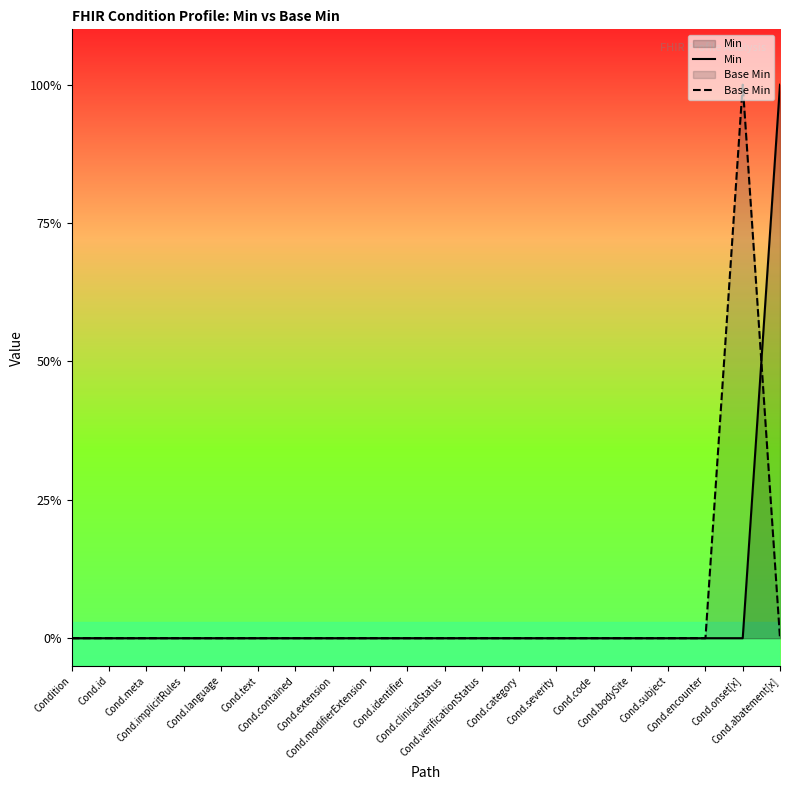

Does the chart have visible grid lines?

No